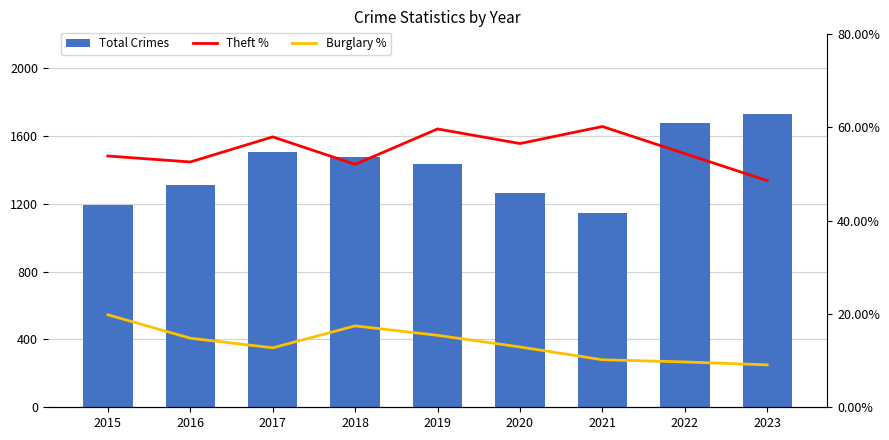

Reading left to right, extract all data points from this chart.

Total Crimes: 2015=1190.0	2016=1310.0	2017=1506.0	2018=1473.0	2019=1433.0	2020=1261.0	2021=1148.0	2022=1677.0	2023=1727.0
Theft %: 2015=53.9	2016=52.6	2017=58.0	2018=52.1	2019=59.7	2020=56.5	2021=60.2	2022=54.4	2023=48.6
Burglary %: 2015=19.8	2016=14.8	2017=12.8	2018=17.4	2019=15.4	2020=12.9	2021=10.2	2022=9.7	2023=9.1